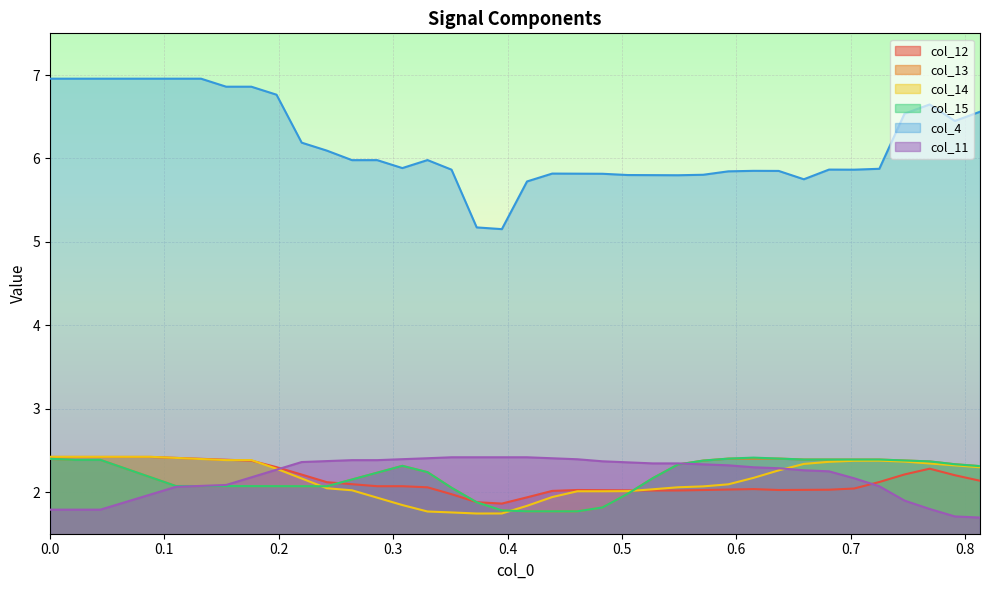

What is the smallest value displayed?

1.7